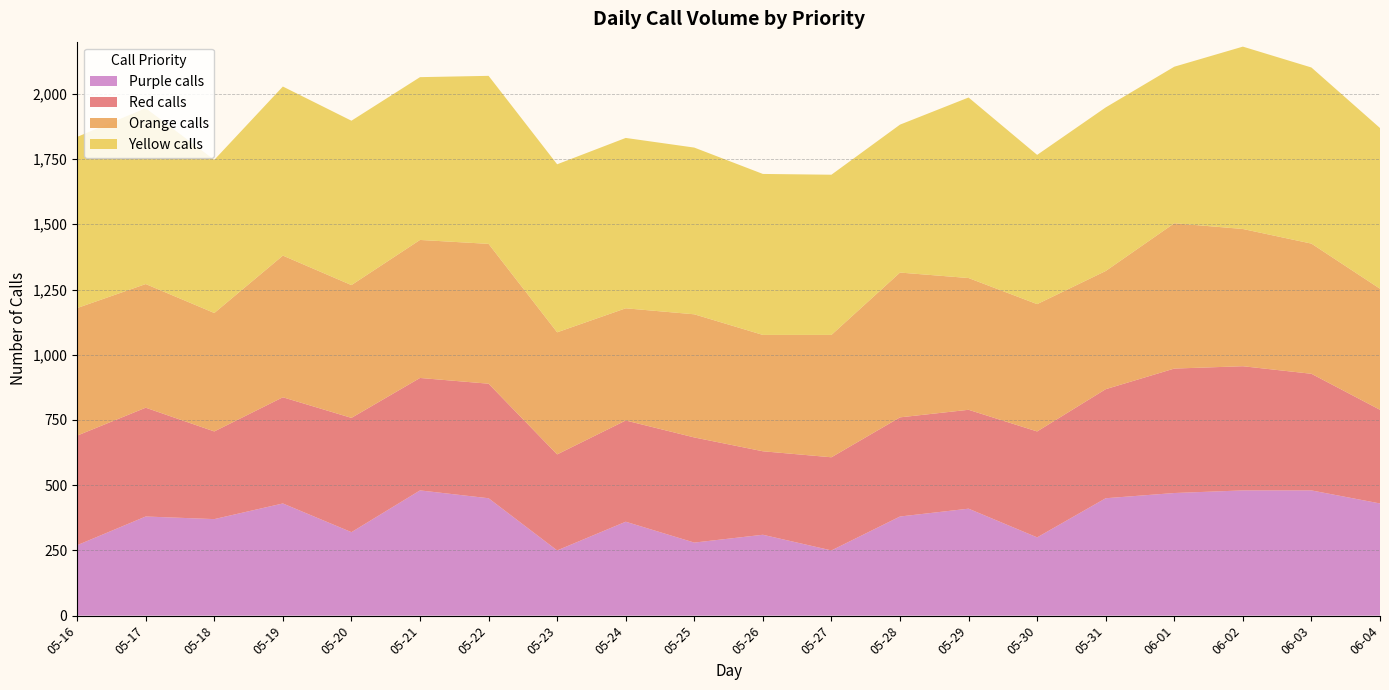

Reading left to right, what are all the values shown in this chart?

Purple calls: 270	380	370	430	320	480	450	250	360	280	310	250	380	410	300	450	470	480	480	430
Red calls: 420	417	336	407	438	431	439	368	388	403	320	357	380	379	406	418	477	476	447	359
Orange calls: 489	474	454	543	509	529	536	468	430	472	446	469	555	505	488	453	557	526	499	464
Yellow calls: 656	674	587	648	630	624	644	644	653	639	617	614	567	692	572	627	600	699	675	616